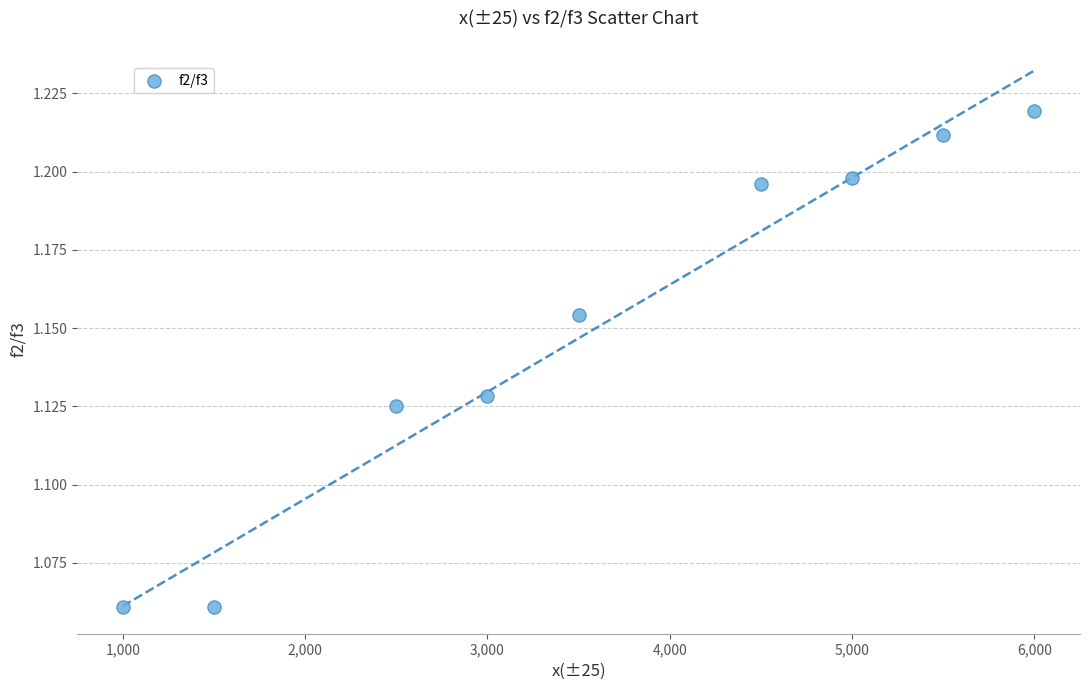

What is the range of X values (max minus min)?

5000.0